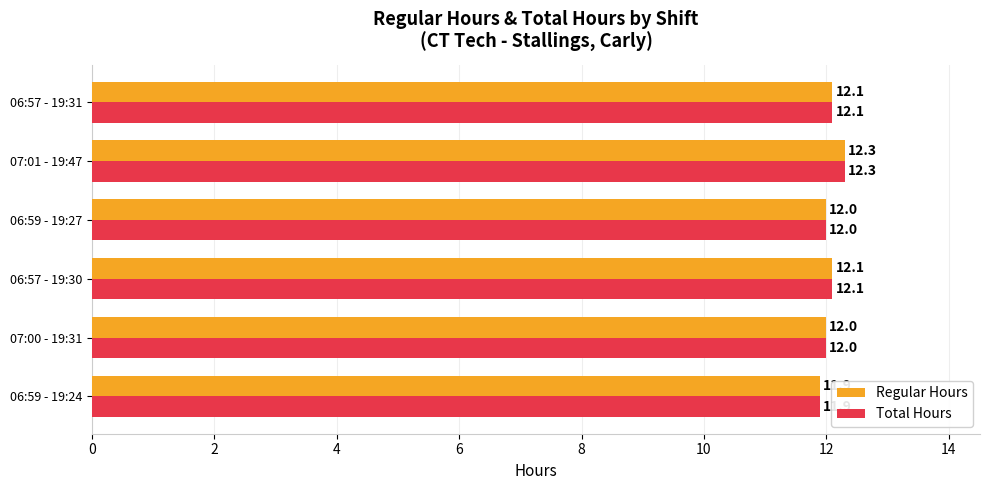

At which category is the sum across all series the highest?

07:01 - 19:47